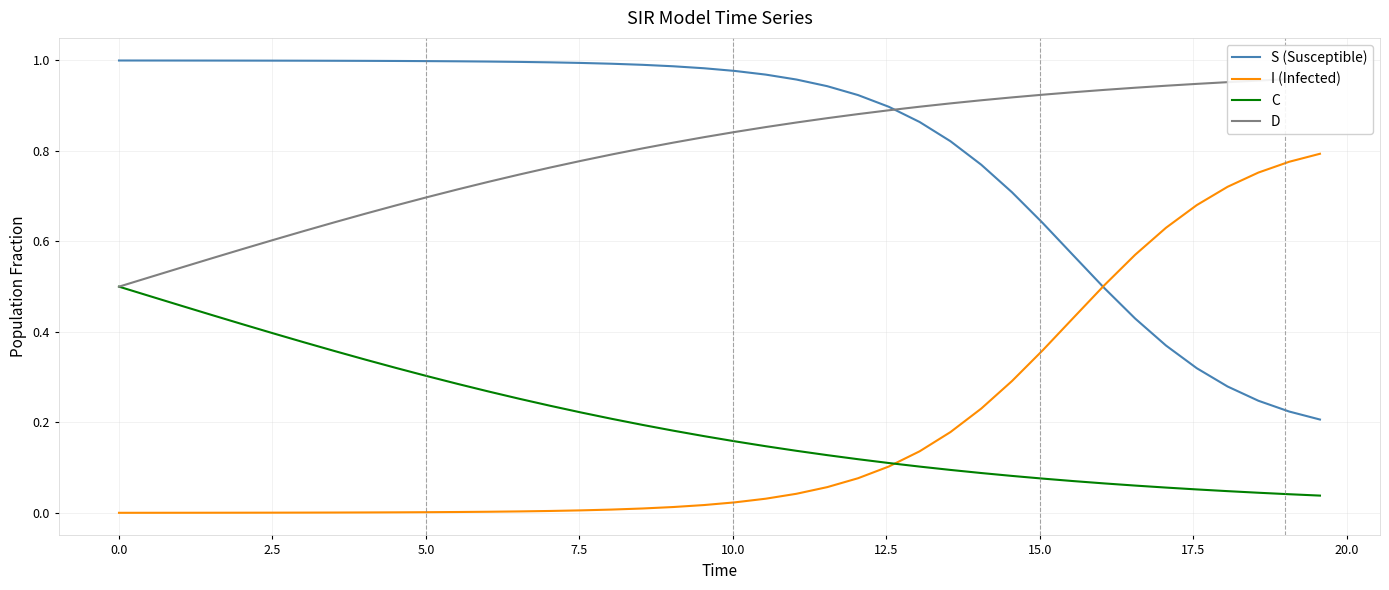

True or false: S (Susceptible) and C cross at least once.

False